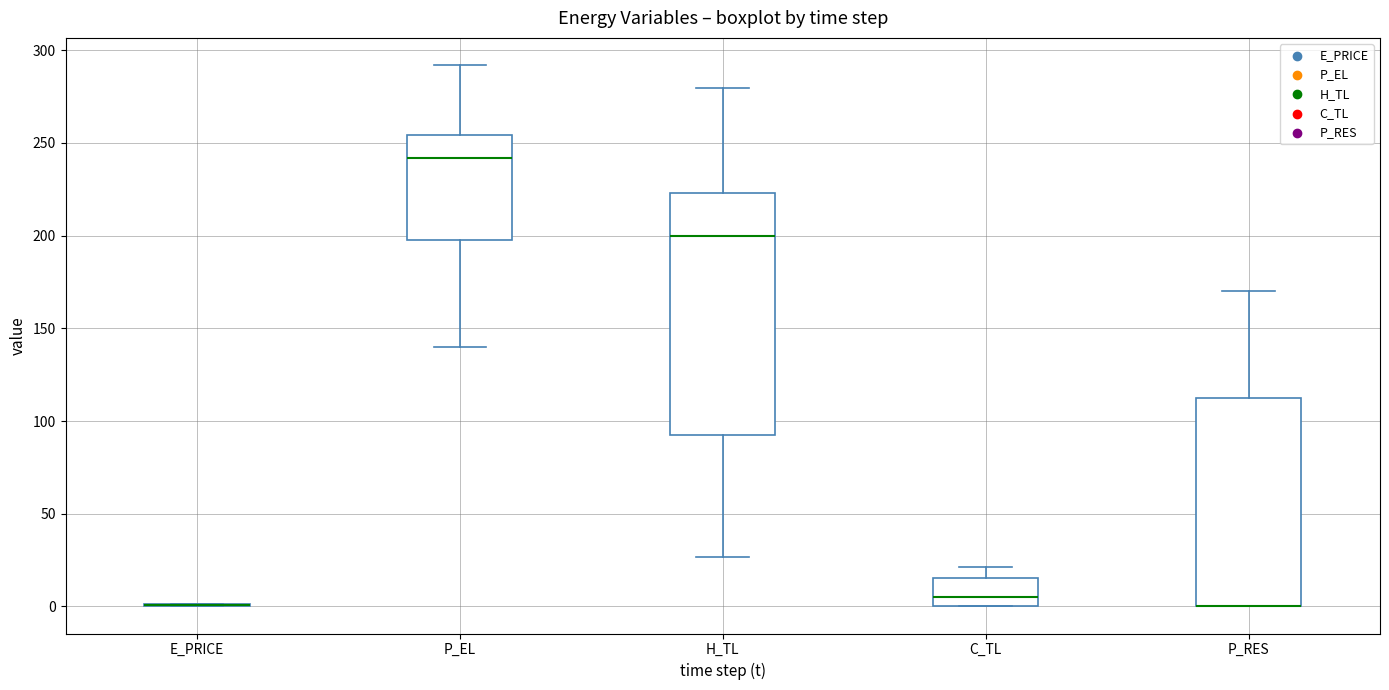

Comparing the boxes themselves (not the whiskers), which one is the tallest?

H_TL